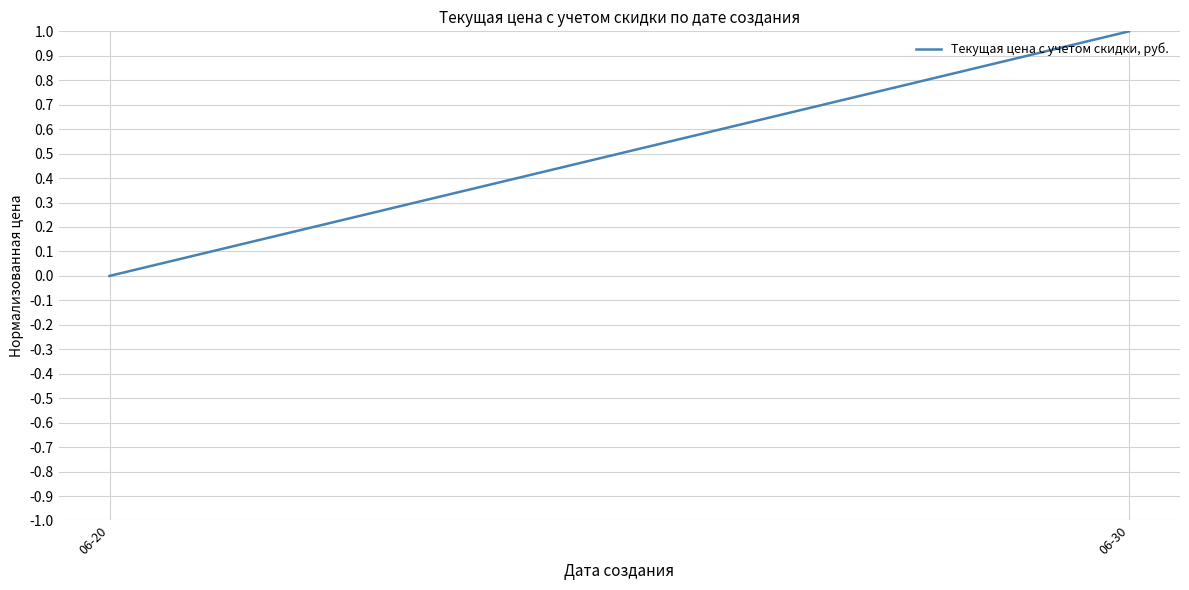

Which has a higher value, 06-30 or 06-20?

06-30